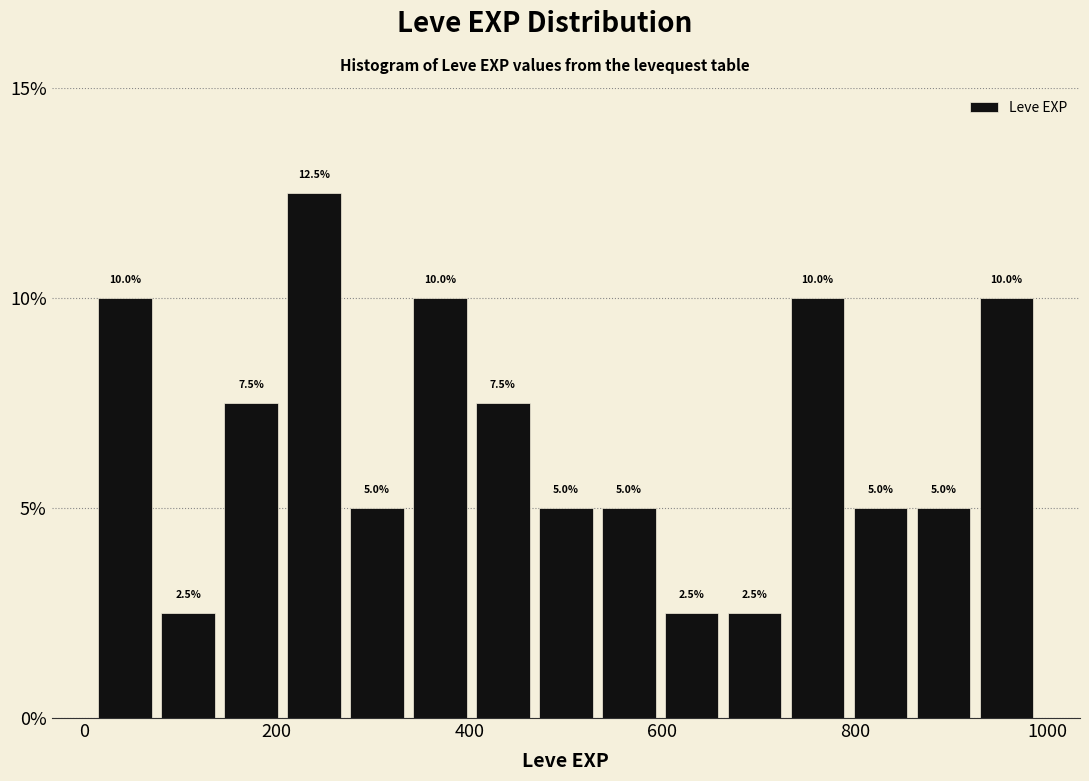

Around what value on the x-axis is the tallest bar? Give the approximate position of its centre, as read against the axis.

240